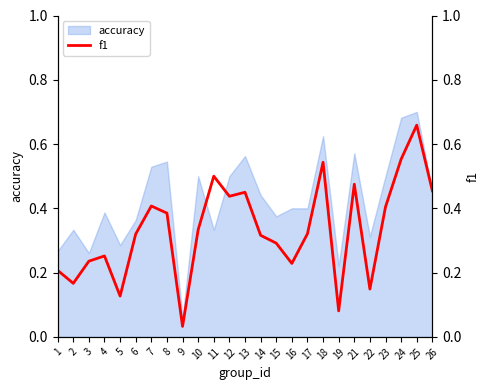

The value of accuracy at 1 is 0.4. True or false?

False